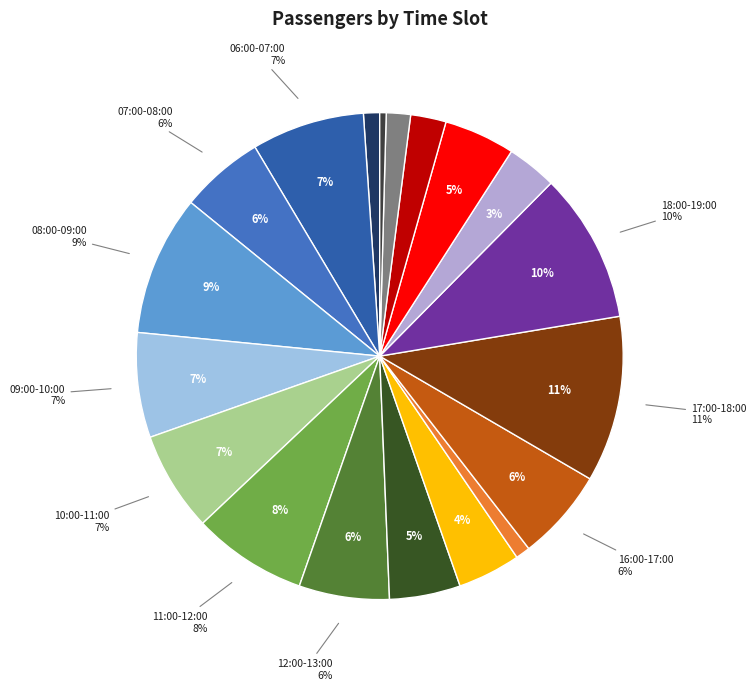

What is the total percentage of 12:00-13:00 and 23:00-24:00?

6.4%